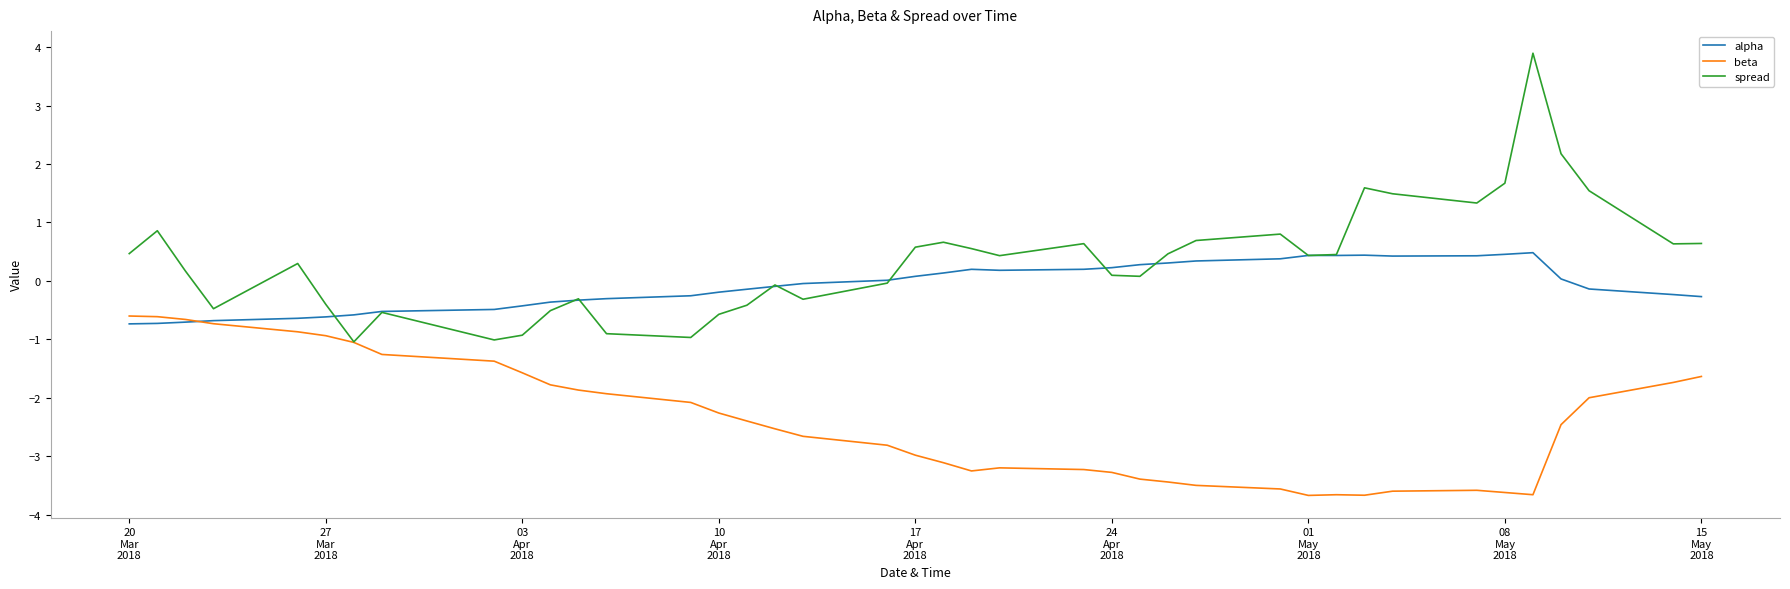

What is the minimum value shown in the chart?

-3.7